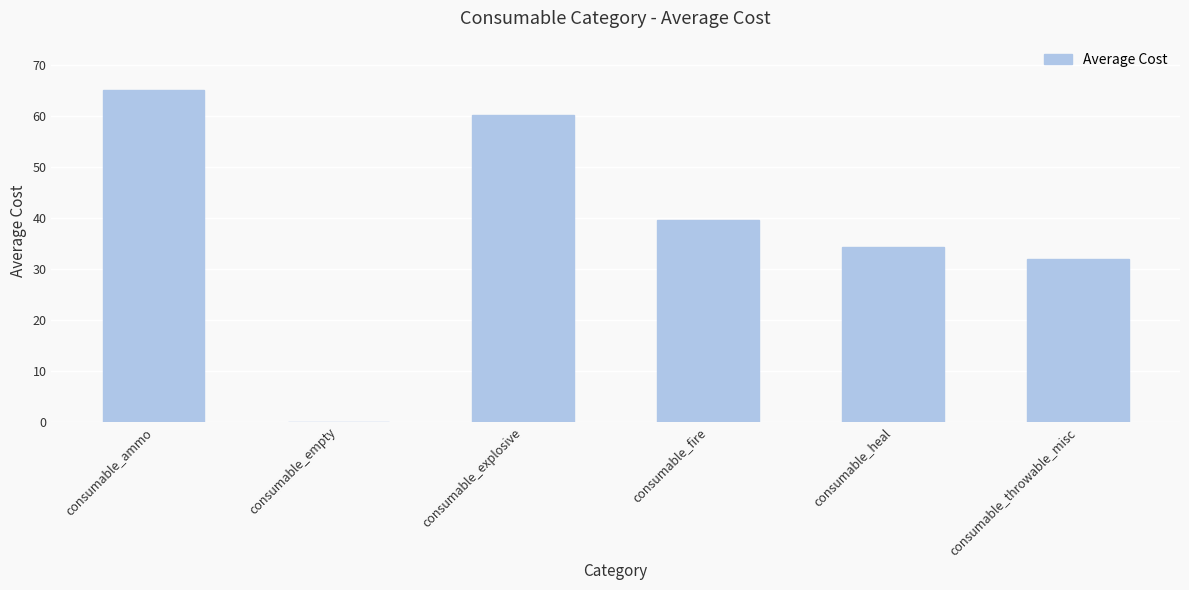

What is the sum of the values at consumable_empty and consumable_ammo?

65.0